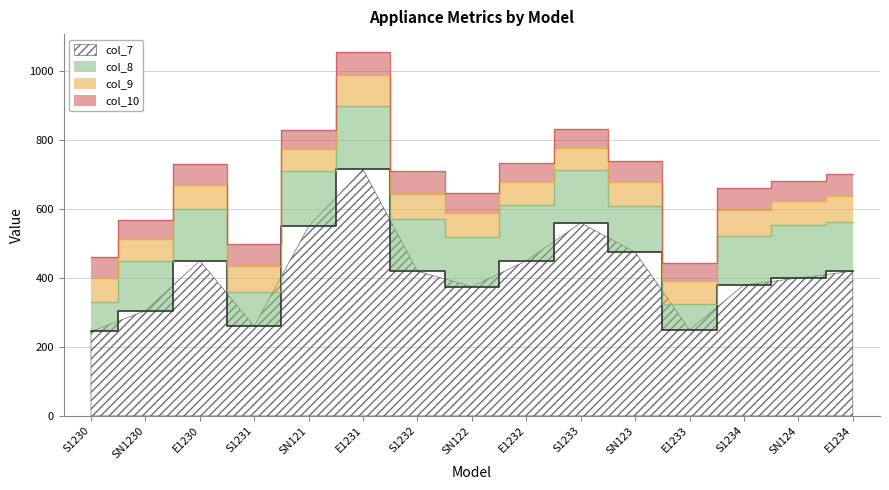

Where is the first local maximum for col_8?

E1230